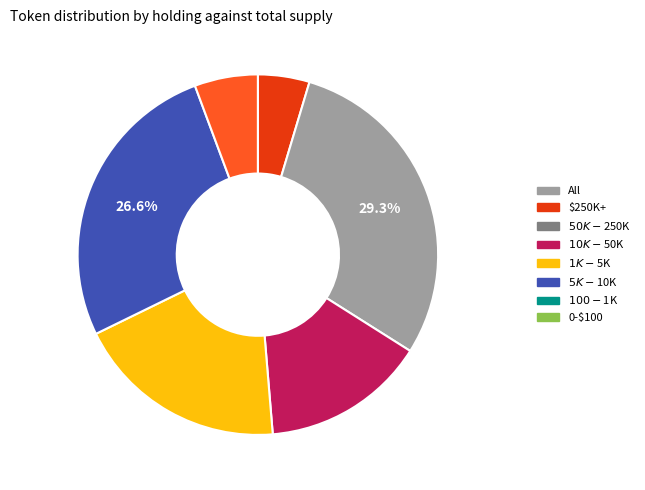

Is there any slice that represents more than half of the pie?

No